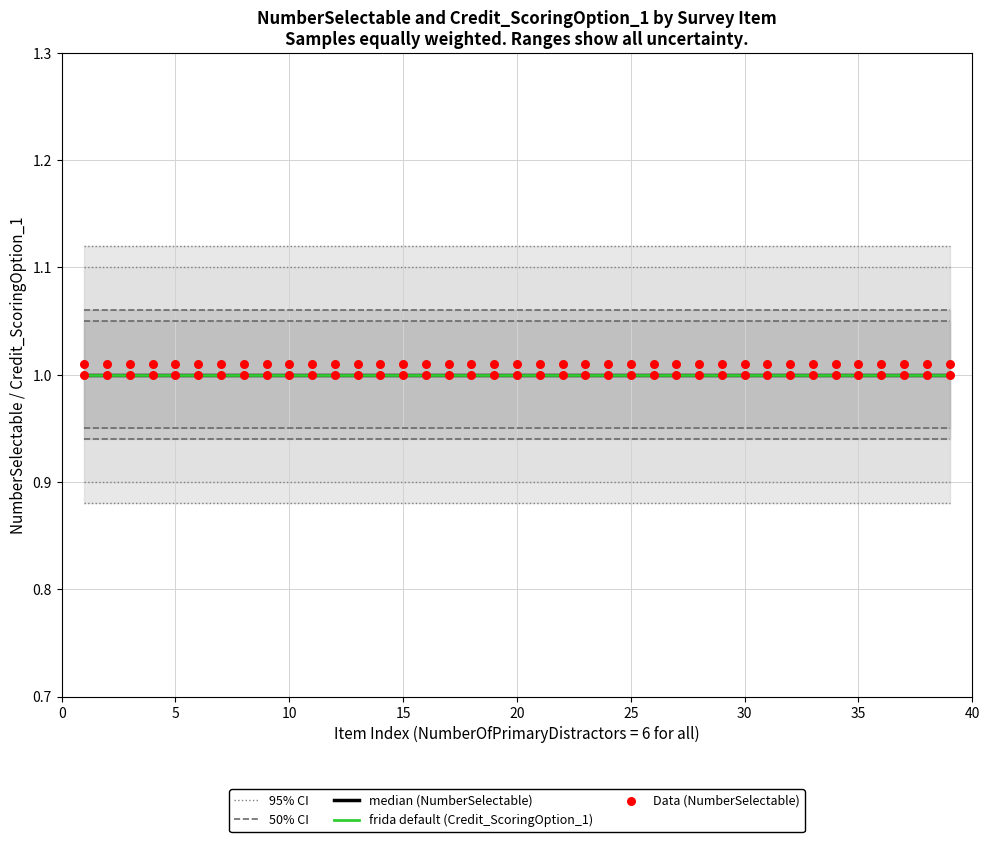

Which series has the widest spread of Y values?

95% CI